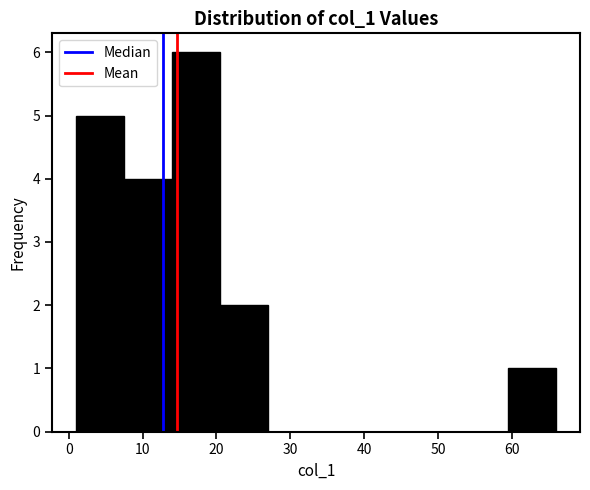

What is the height of the bar covering 7.5 to 14.0 on the x-axis? Neither the bar edges nor the heights are printed on the chart, so give them approximately, as read against the axes.

4